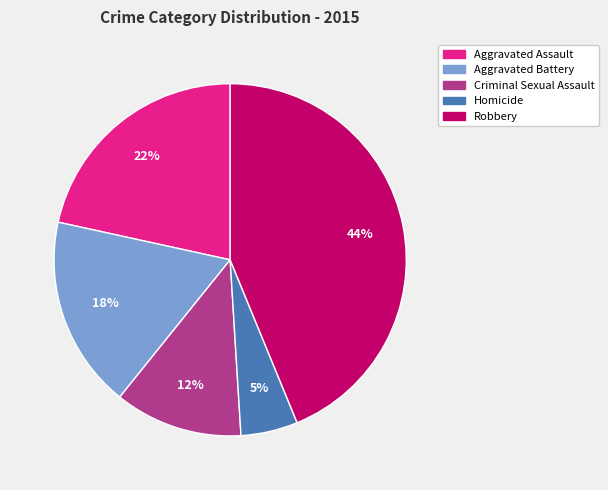

Between Robbery and Criminal Sexual Assault, which is larger?

Robbery